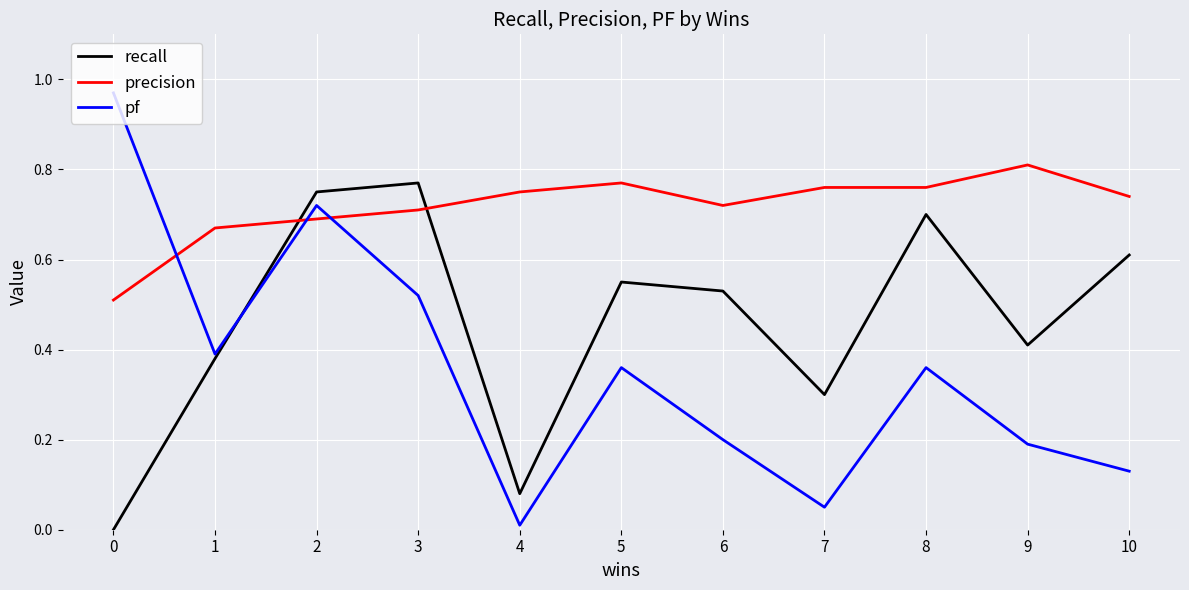

At which category does pf reach its first local valley?

1